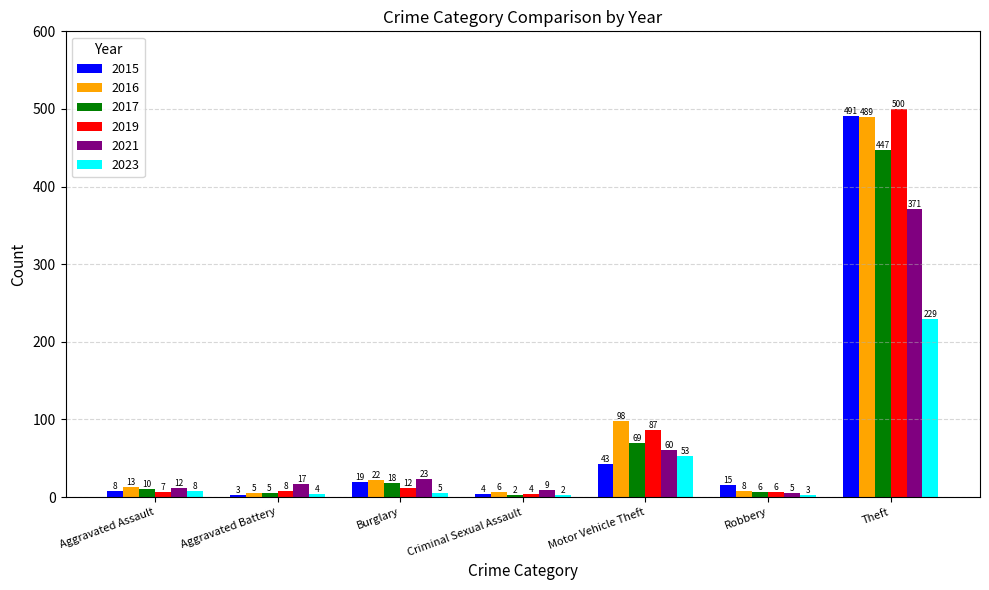

Which series has the largest total across all categories?

2016